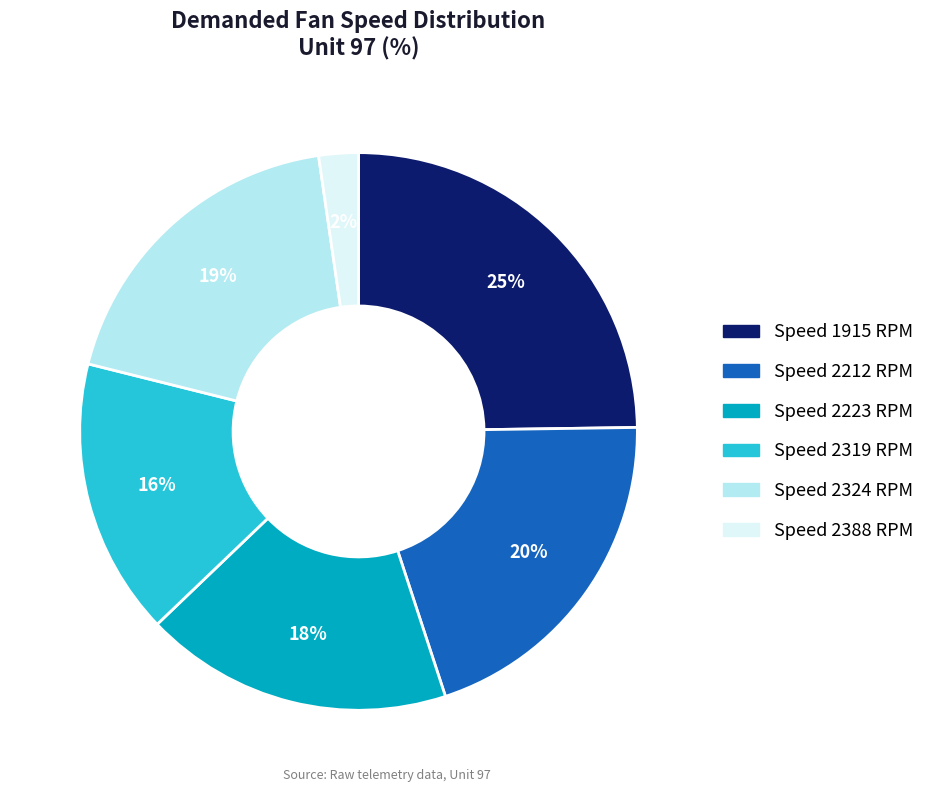

Is there a majority slice in this chart?

No